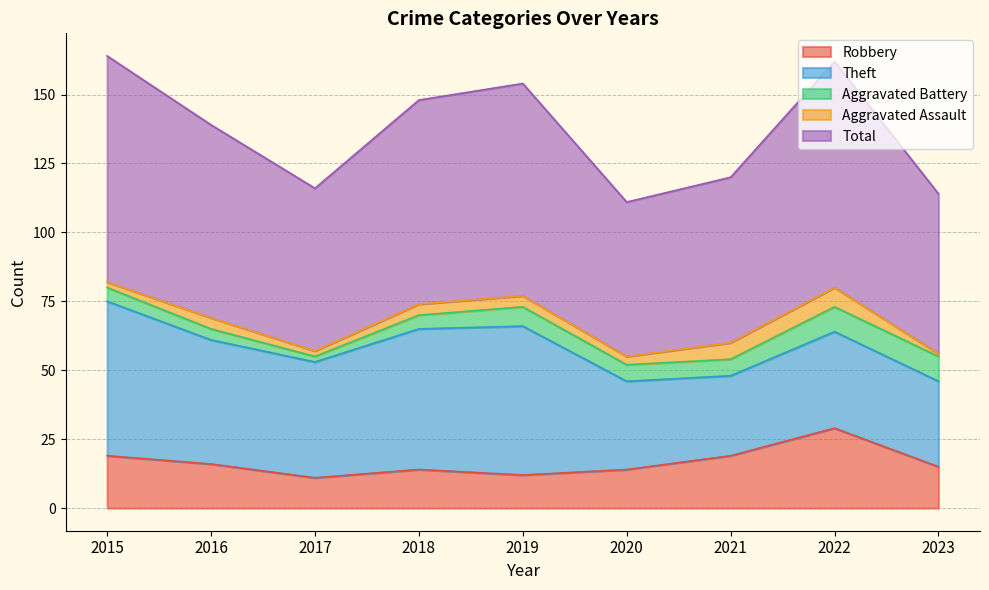

Is the value of Robbery at 2015 greater than the value of Aggravated Battery at 2020?

Yes